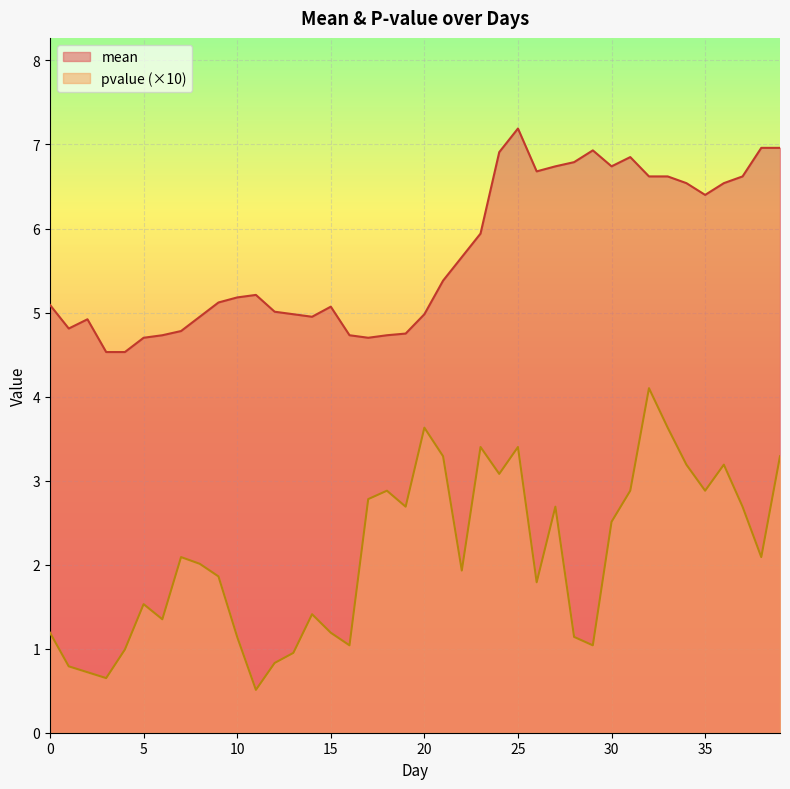

True or false: mean and pvalue cross at least once.

False